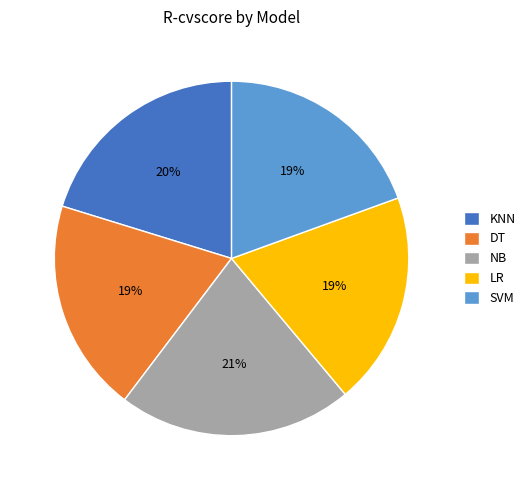

Does SVM represent more than half of the total?

No